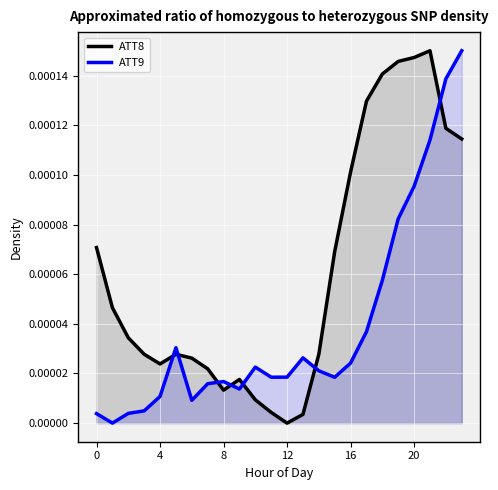

The ATT9 series shows 0.0 at 23. True or false?

True